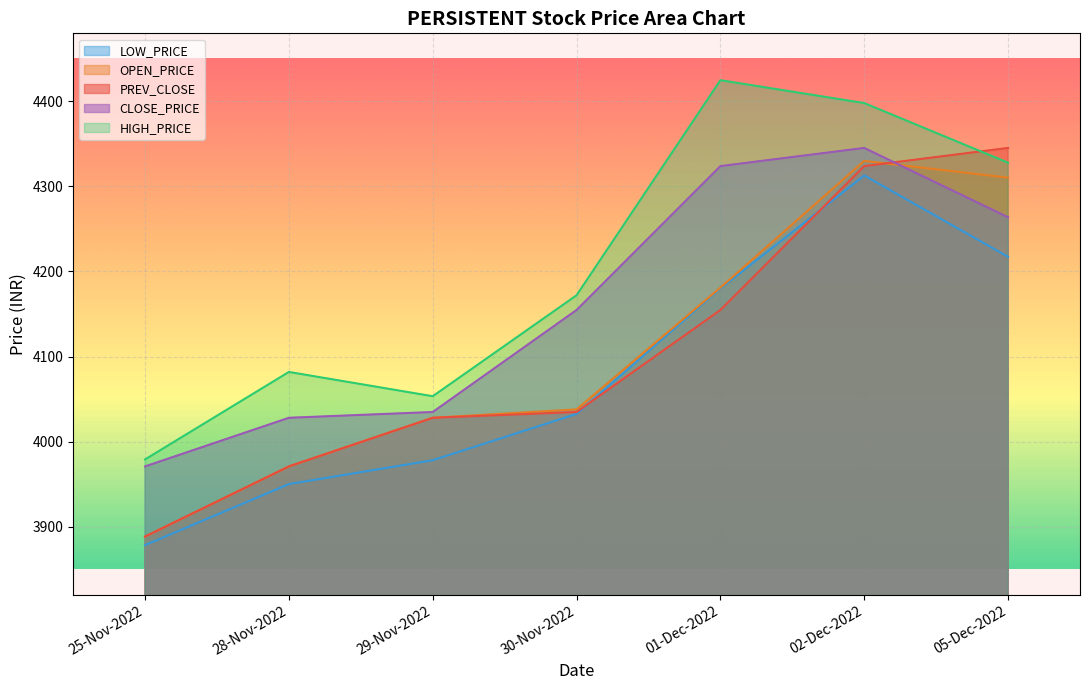

At 30-Nov-2022, list the series in order from smallest to largest.

LOW_PRICE, PREV_CLOSE, OPEN_PRICE, CLOSE_PRICE, HIGH_PRICE